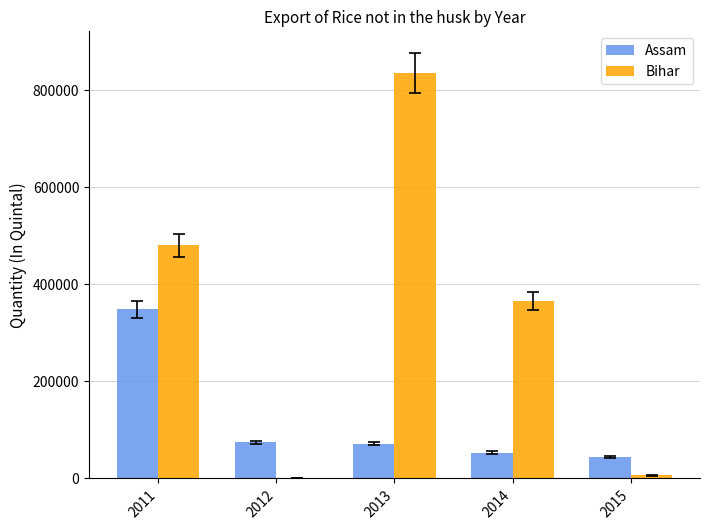

Between 2014 and 2015, which series saw the biggest shift?

Bihar